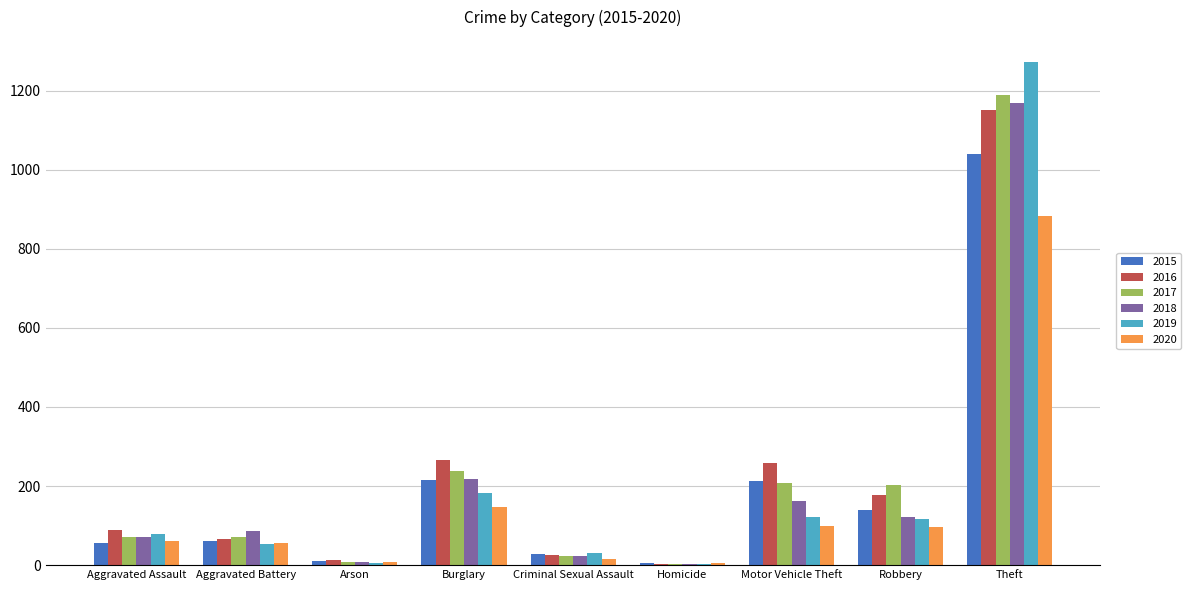

At which category does the chart reach its peak across all series?

Theft